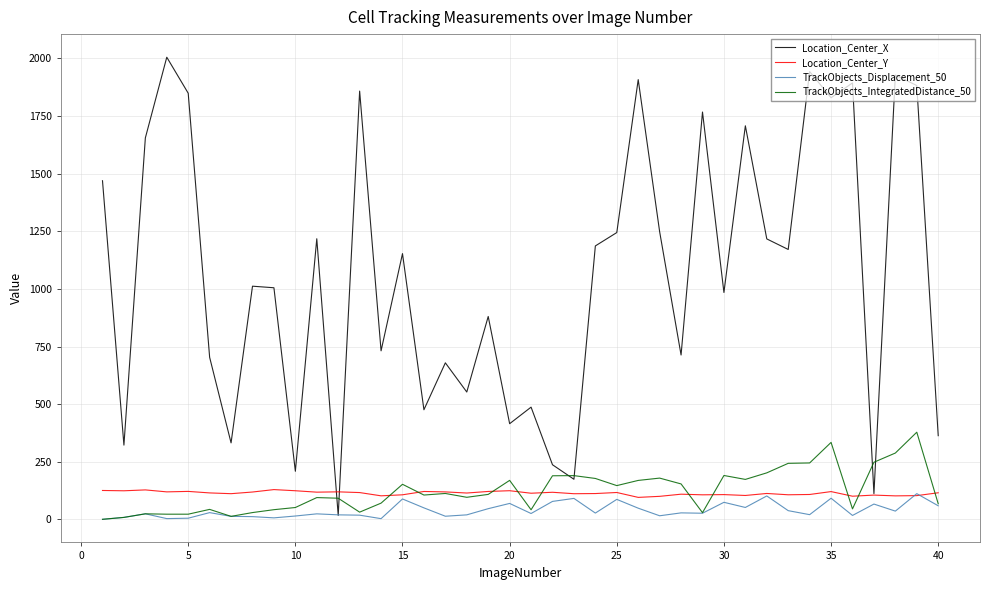

Which series has the widest spread of values?

Location_Center_X